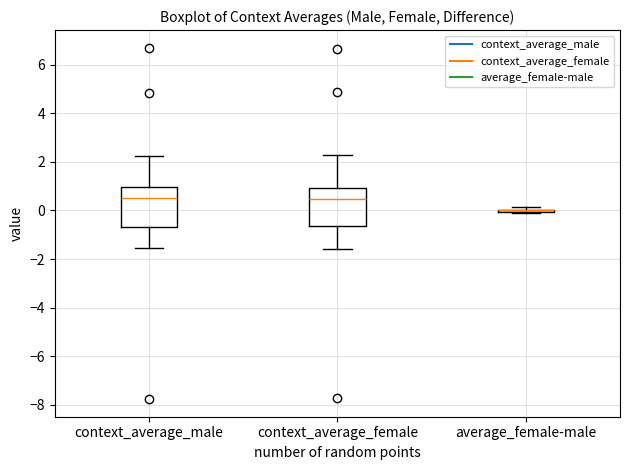

Where is the upper edge of the box for context_average_female on the y-axis? The values are not printed on the chart, so give them approximately, as read against the axis.

1.0